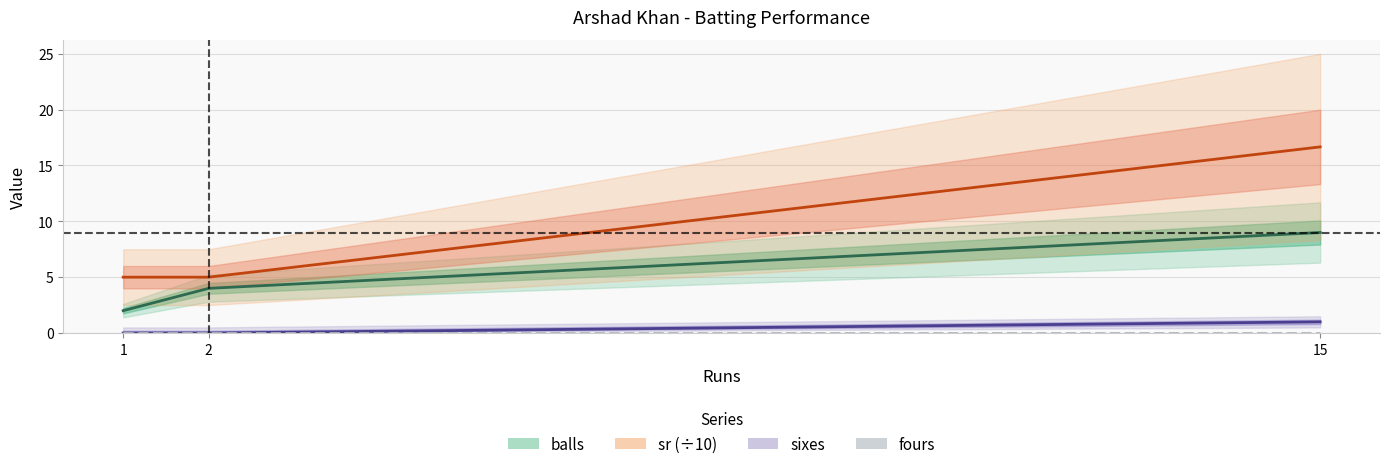

The sixes series shows 0.4 at 1. True or false?

False